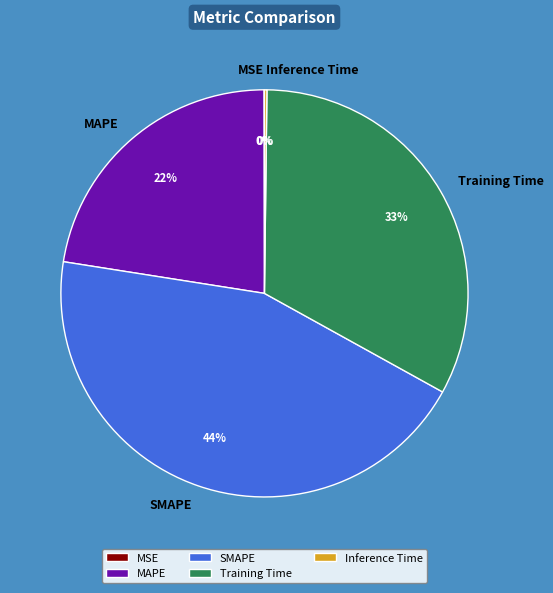

Do SMAPE and MAPE together represent more than half of the pie?

Yes